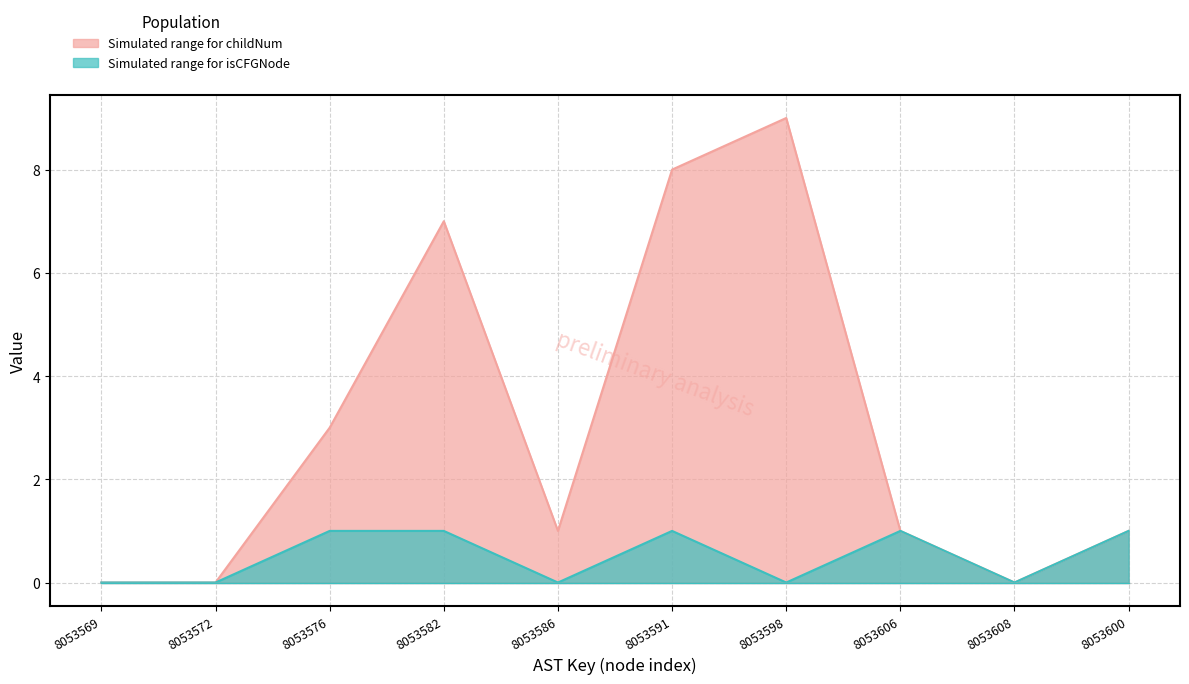

Reading left to right, extract all data points from this chart.

childNum_upper: 8053569=0	8053572=0	8053576=3	8053582=7	8053586=1	8053591=8	8053598=9	8053606=1	8053608=0	8053600=1
isCFGNode_upper: 8053569=0	8053572=0	8053576=1	8053582=1	8053586=0	8053591=1	8053598=0	8053606=1	8053608=0	8053600=1